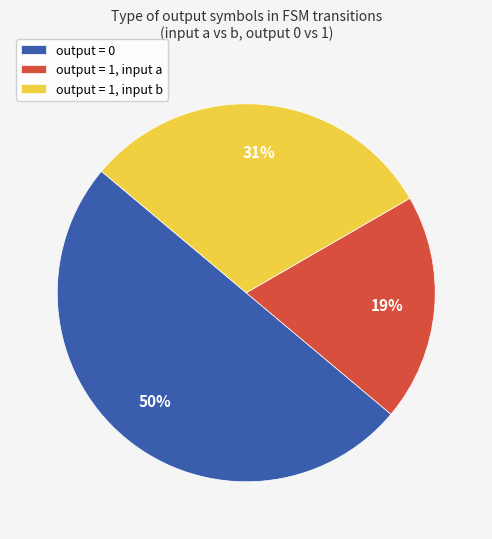

Is the sum of output = 1, input a and output = 0 greater than half?

Yes